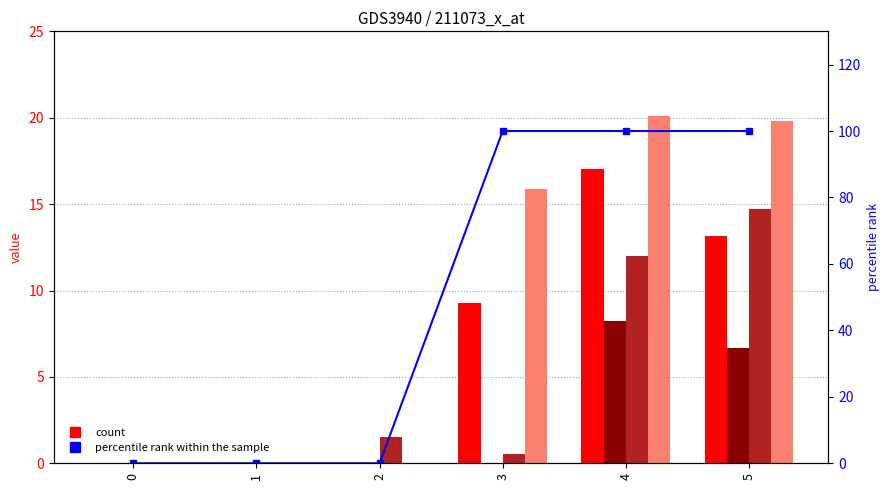

How many percentile rank within the sample values are between 0 and 100?

6